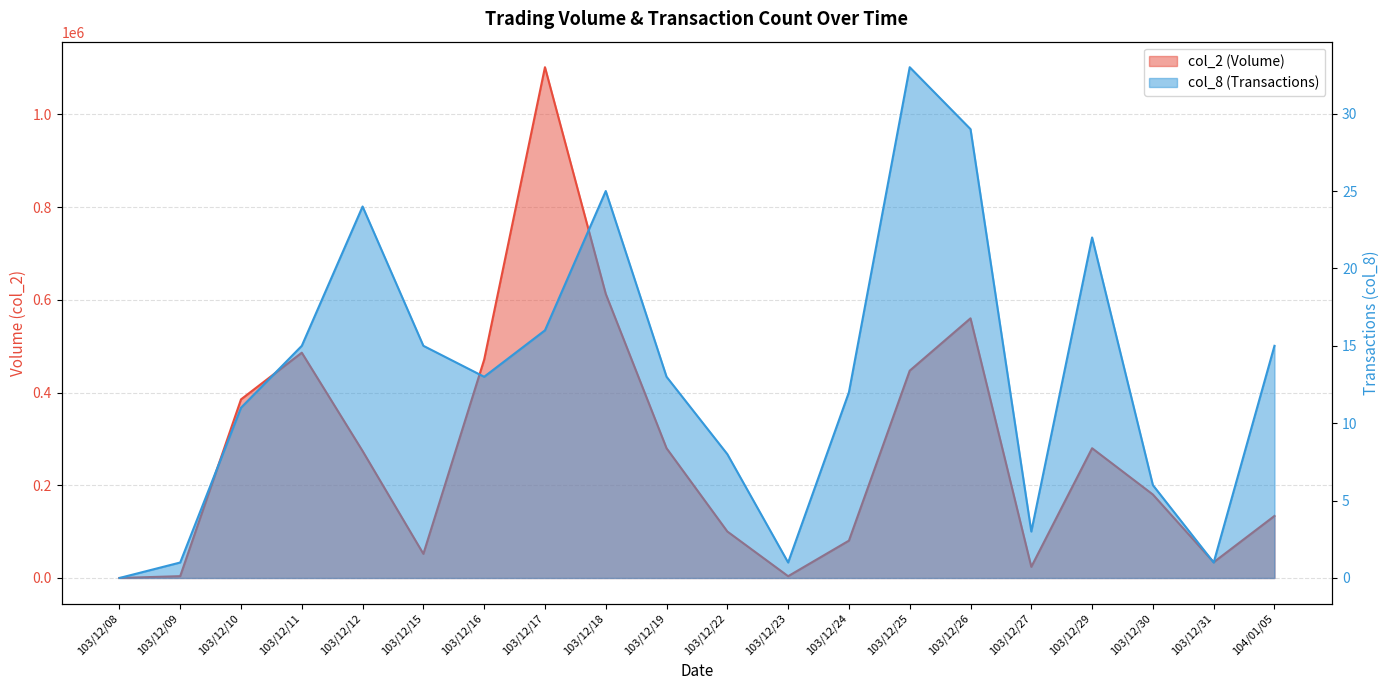

At 103/12/29, list the series in order from smallest to largest.

col_8, col_2